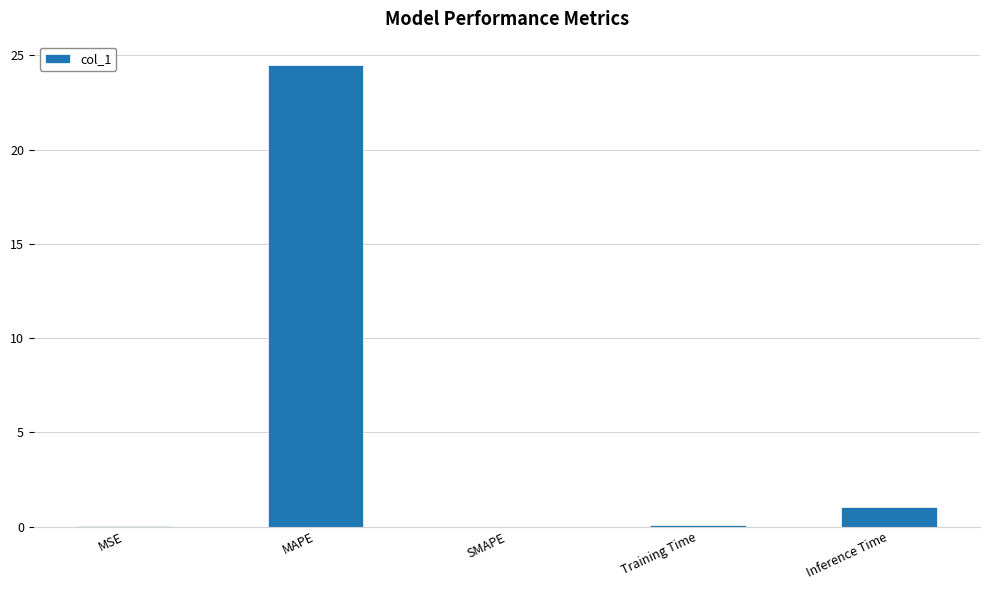

Is it true that the value at MSE is 0.0?

True